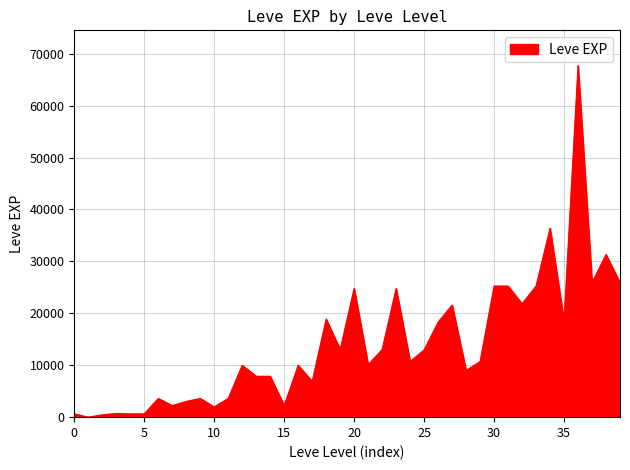

What is the difference between the maximum and minimum values?

67729